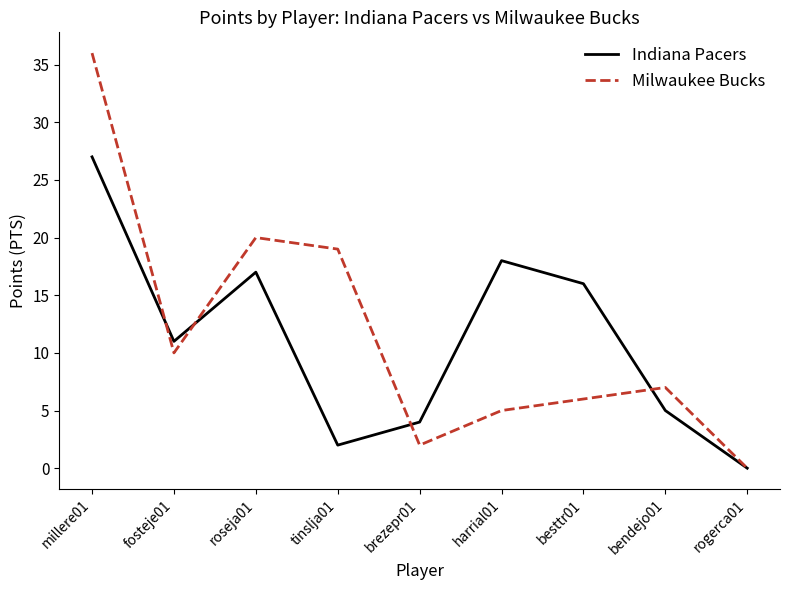

What is the average value of the Indiana Pacers series?

11